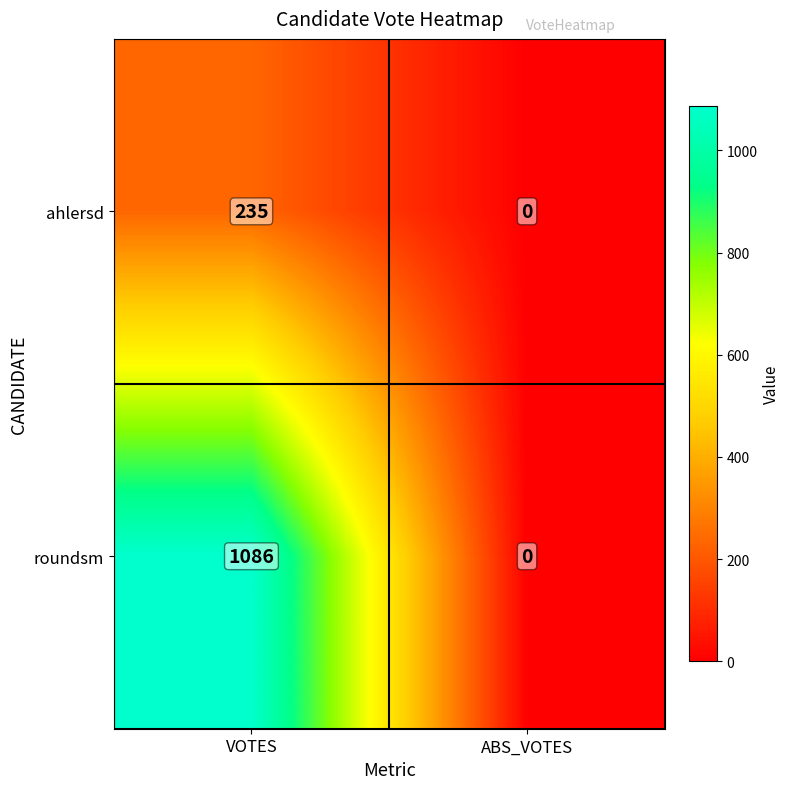

Rank the series by their maximum value, from highest to lowest.

roundsm, ahlersd